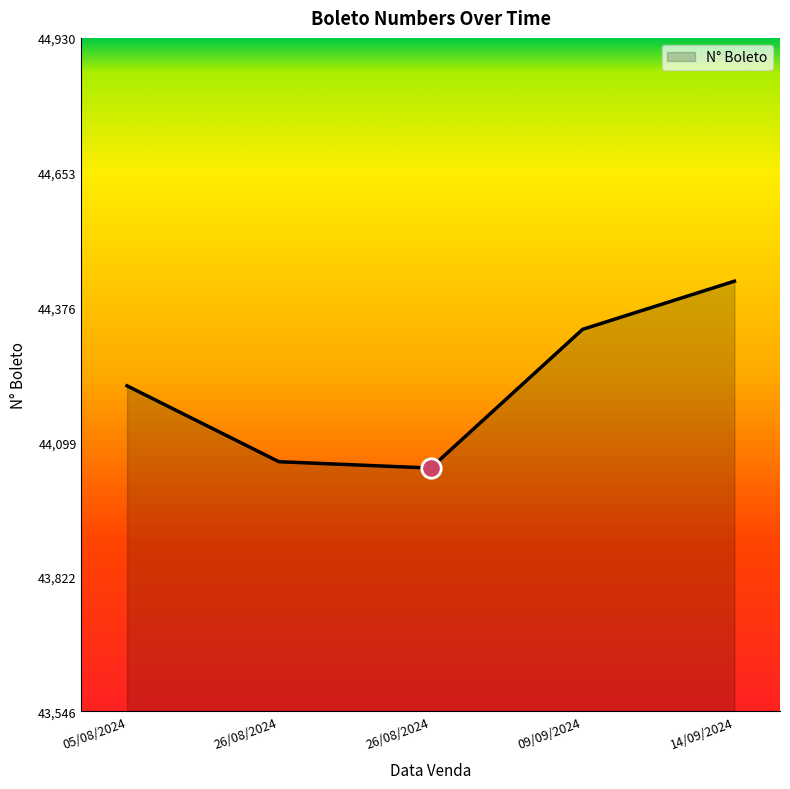

Which category has the highest value across all series?

14/09/2024